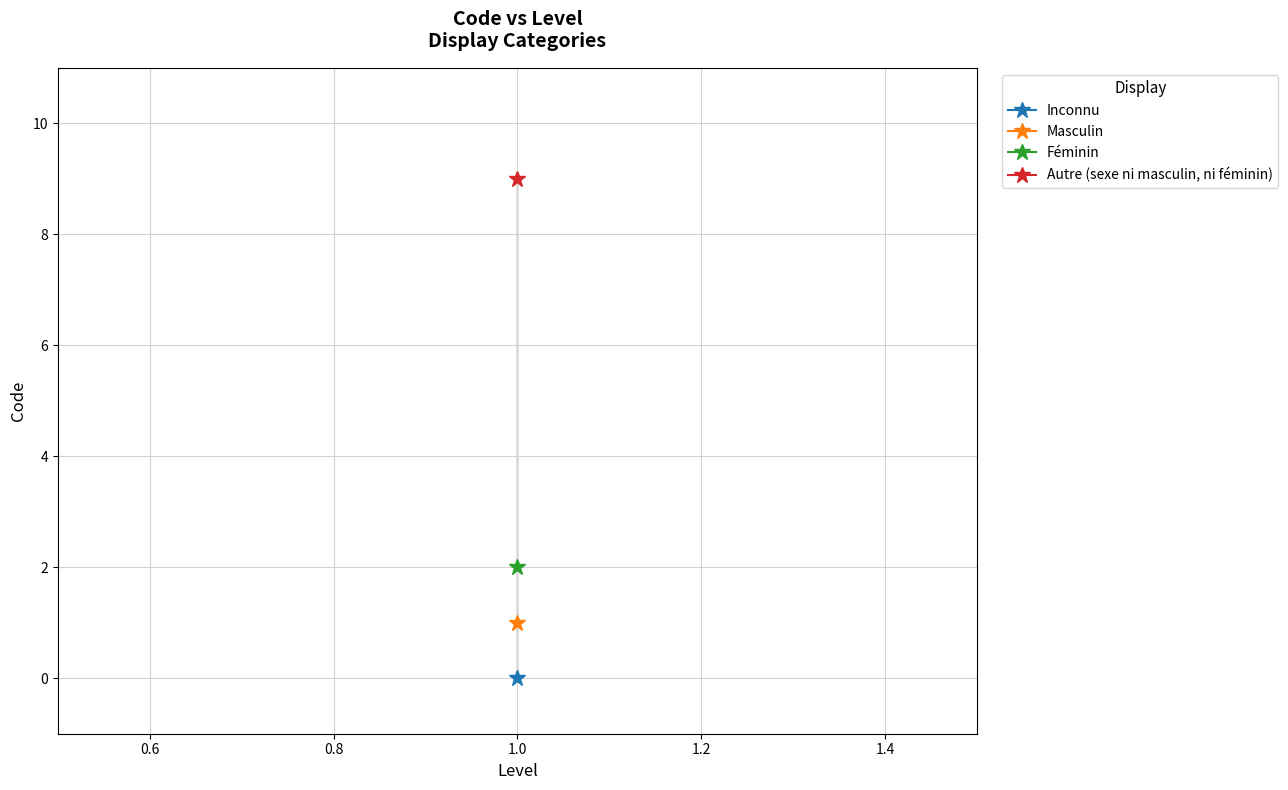

What is the ratio of the value at Masculin to the value at Autre (sexe ni masculin, ni féminin)?

0.1